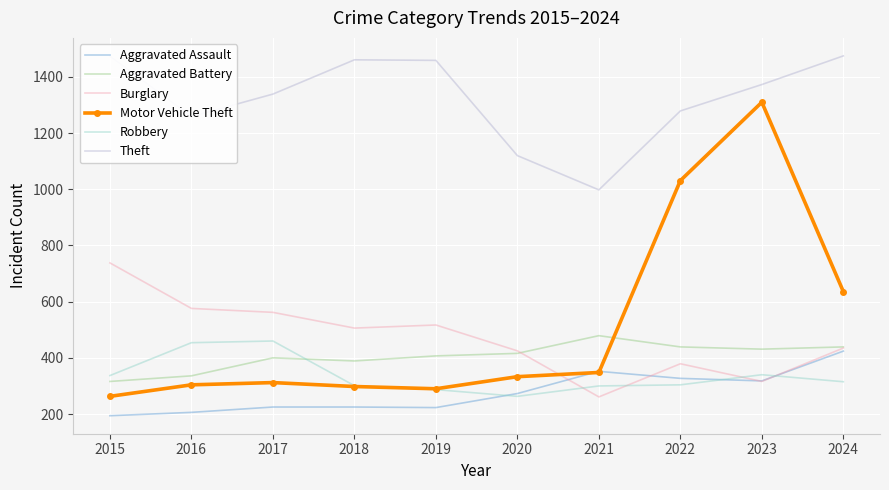

At which category is the sum across all series the highest?

2023